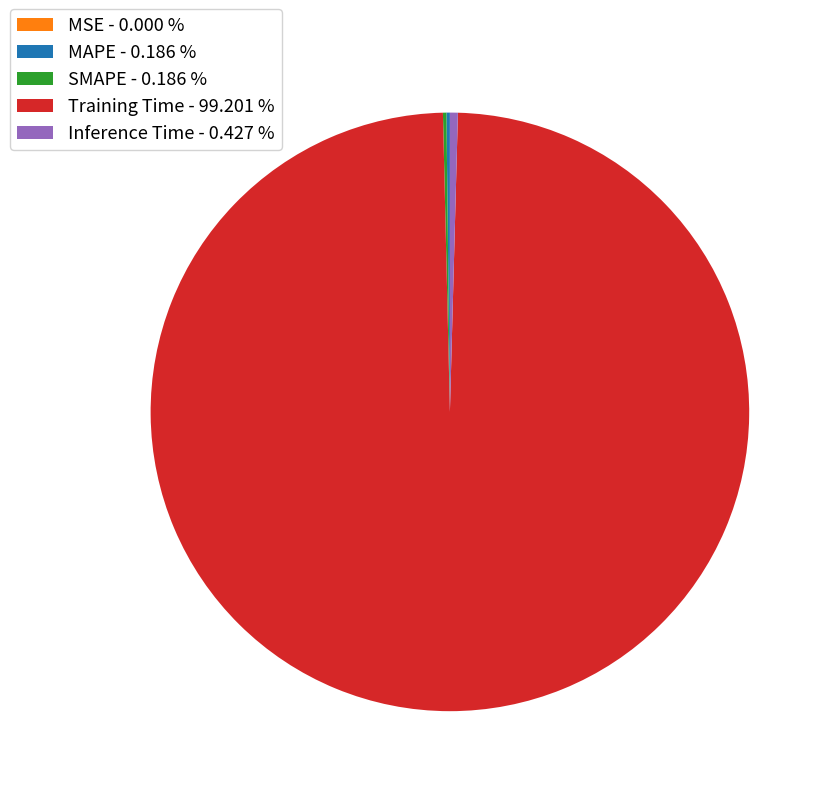

Is there any slice that represents more than half of the pie?

Yes